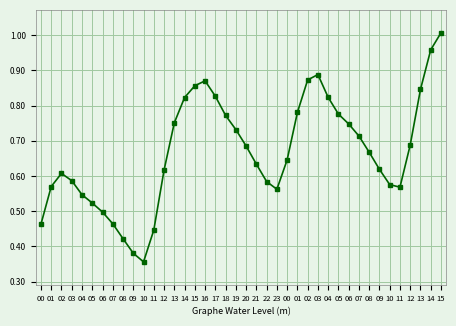

What is the difference between the maximum and minimum values?

0.7